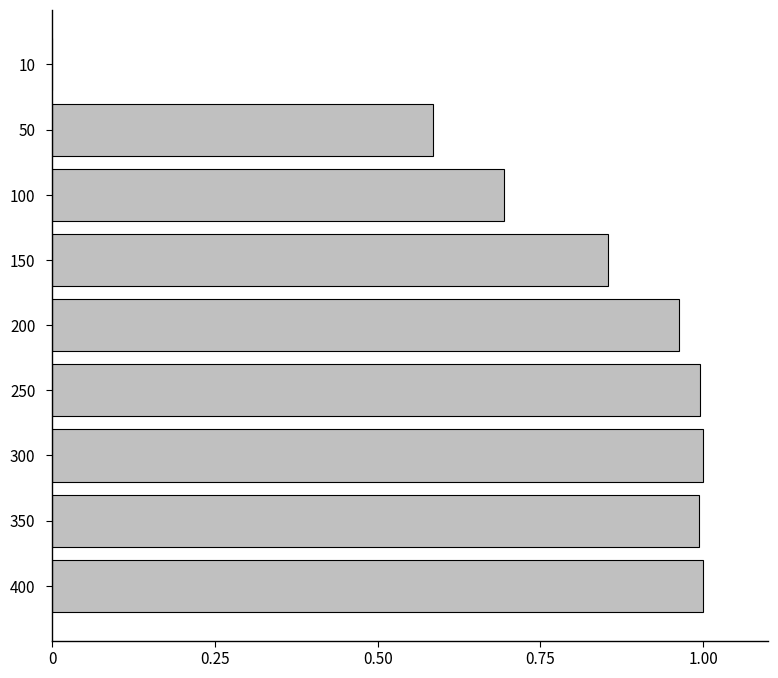

Are the bars grouped side by side (vs. stacked)?

No